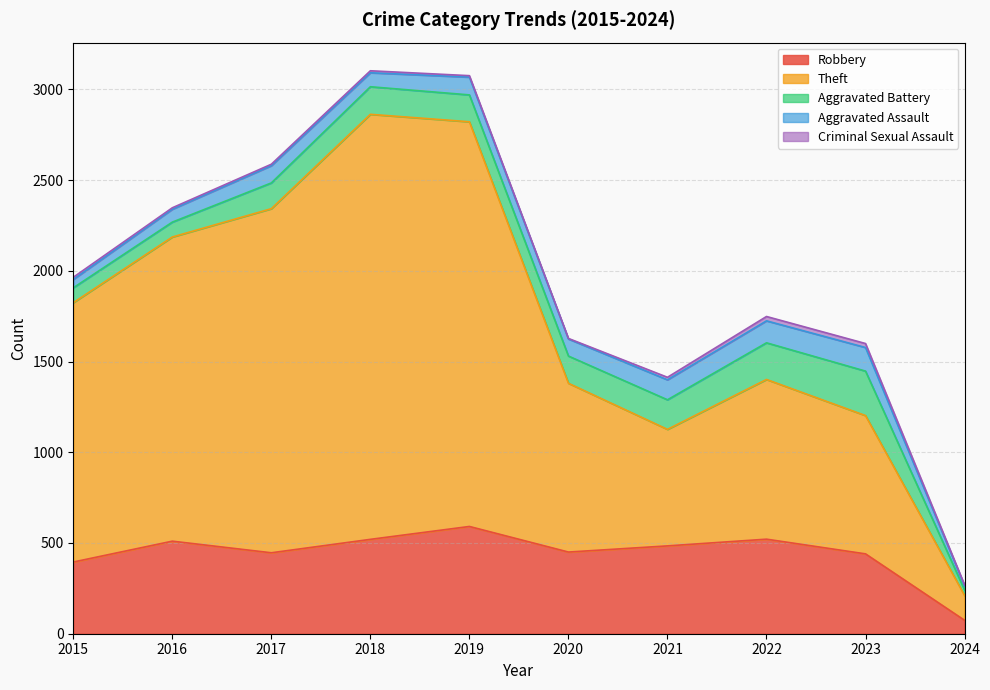

What are all the series names shown in the legend?

Robbery, Theft, Aggravated Battery, Aggravated Assault, Criminal Sexual Assault